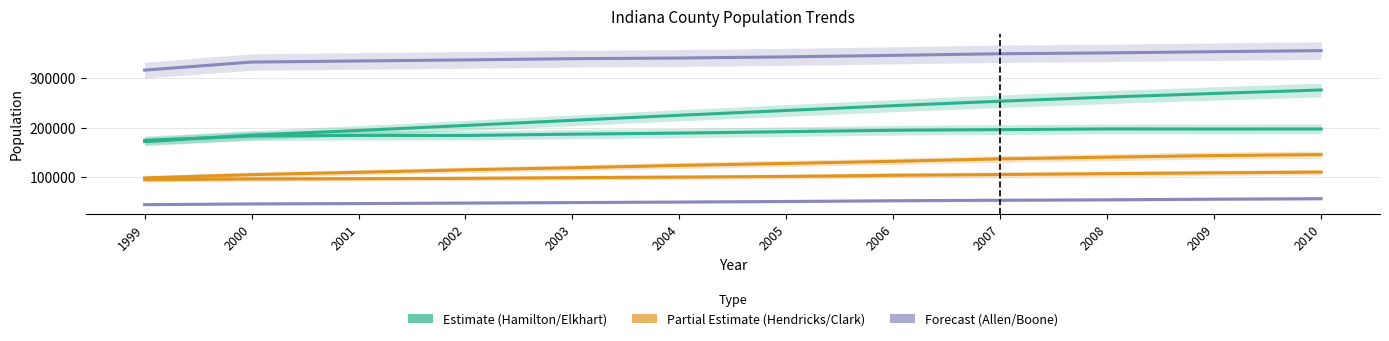

Which category has the lowest value across all series?

1999